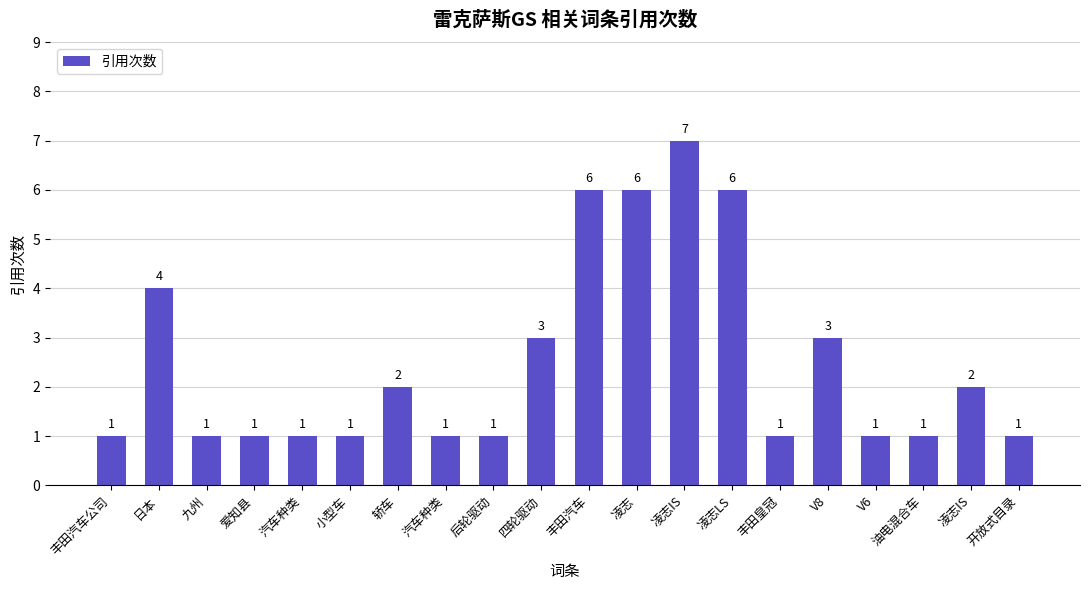

List the labels in order of value, largest first.

凌志IS, 丰田汽车, 凌志, 凌志LS, 日本, 四轮驱动, V8, 轿车, 凌志IS, 丰田汽车公司, 九州, 爱知县, 汽车种类, 小型车, 汽车种类, 后轮驱动, 丰田皇冠, V6, 油电混合车, 开放式目录